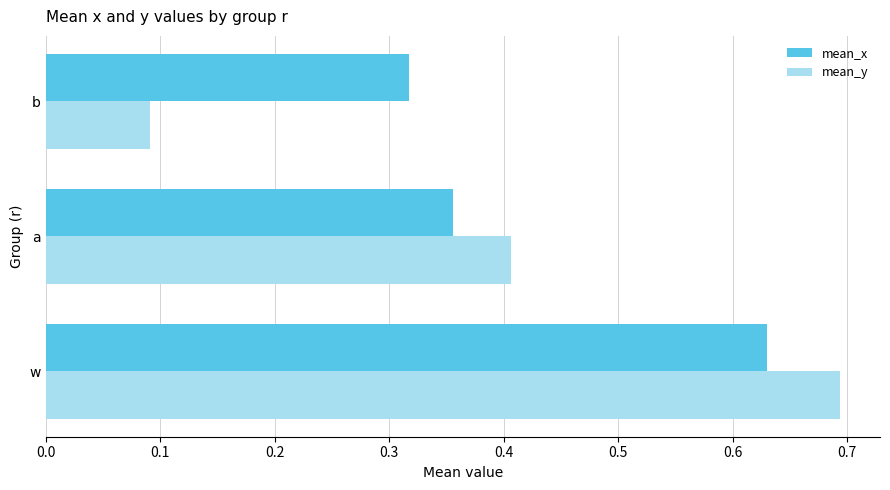

List the series in order of their overall mean, lowest first.

mean_y, mean_x